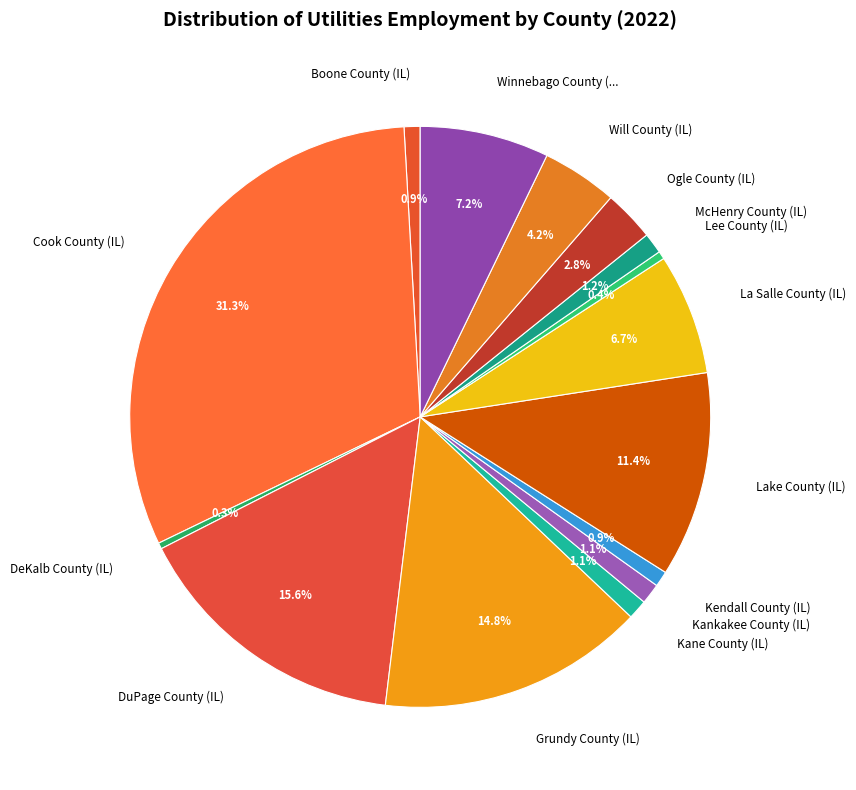

How many segments does this pie chart have?

15